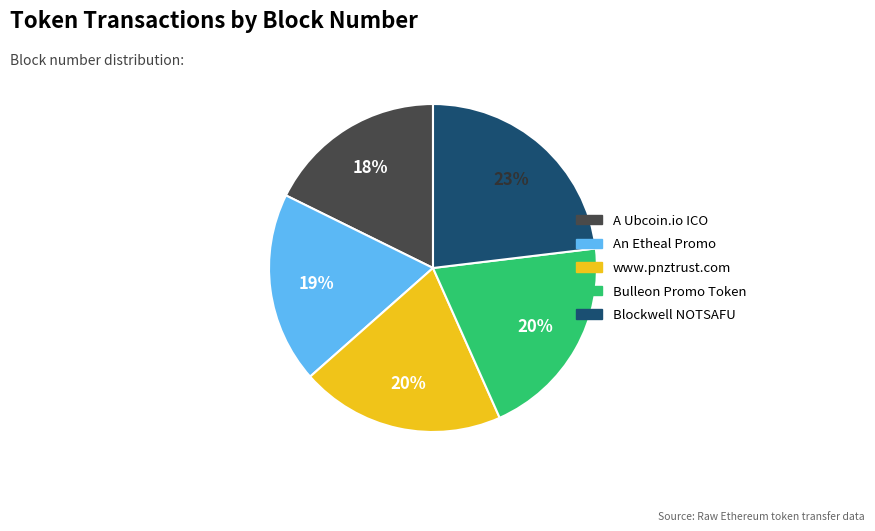

Which category has the biggest portion of the pie?

Blockwell NOTSAFU